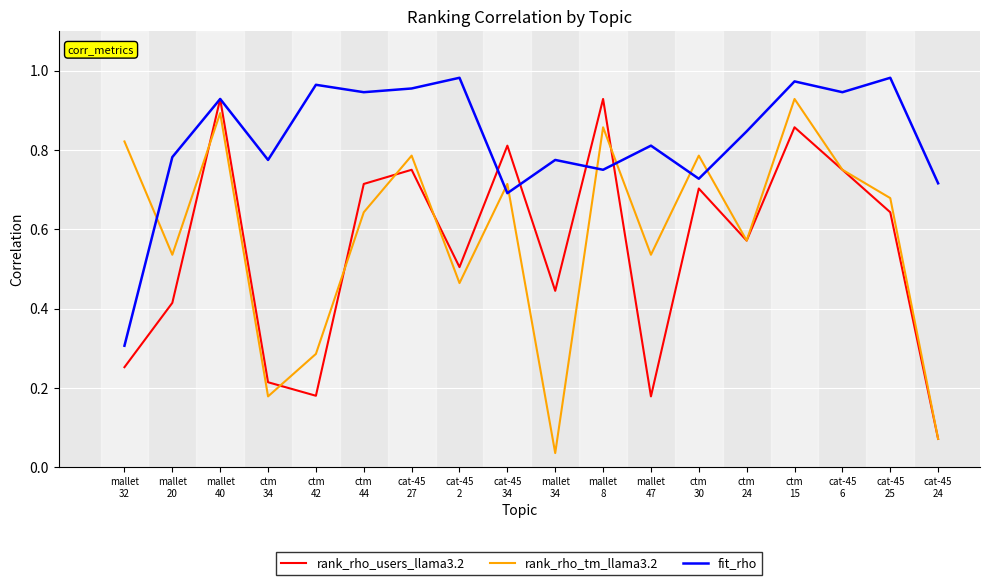

How many categories are shown in the chart?

18